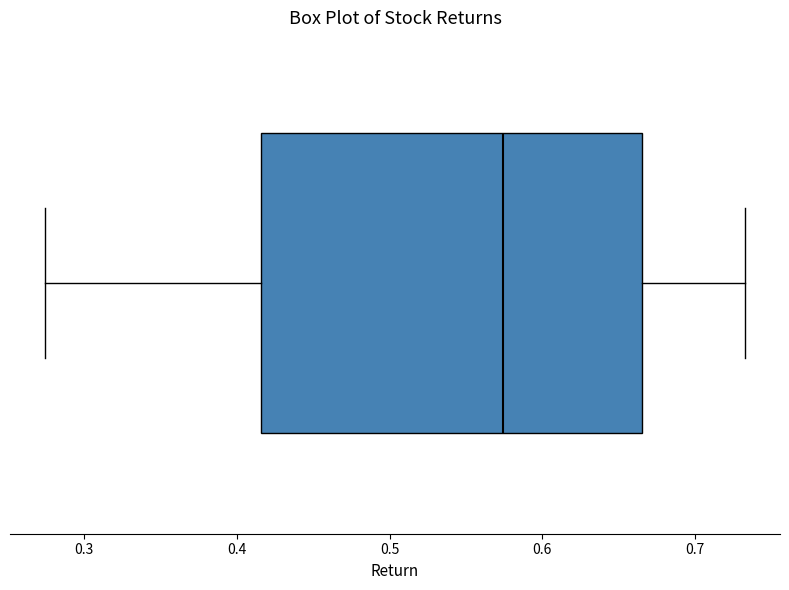

Transcribe this box plot: give where the median line is, the range the box spans, and where the two whiskers end, as read against the x-axis. The values are not printed on the chart, so give them approximately, as read against the axis.

median 0.57, box 0.42 to 0.67, whiskers 0.27 to 0.73